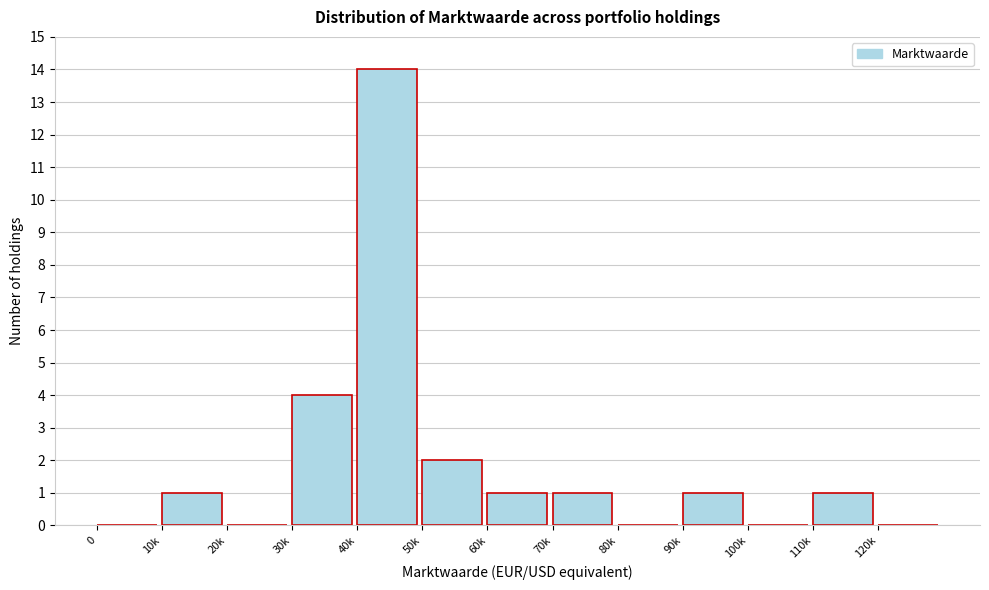

Reading left to right, extract all data points from this chart.

0=0	10k=1	20k=0	30k=4	40k=14	50k=2	60k=1	70k=1	80k=0	90k=1	100k=0	110k=1	120k=0